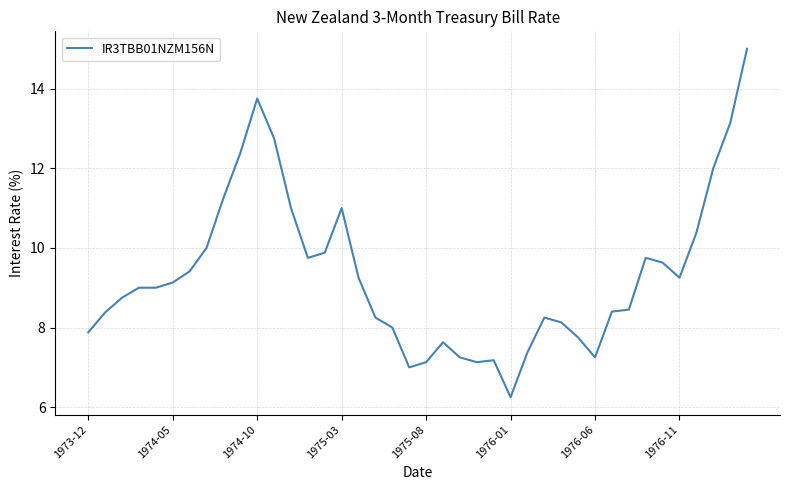

What is the sum of all values?

373.1